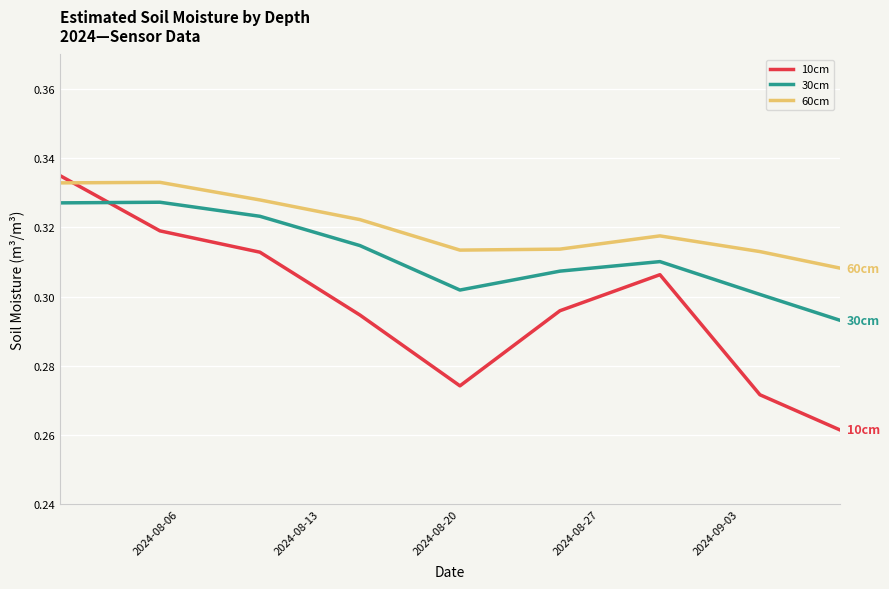

True or false: 60cm and 30cm intersect in this chart.

False